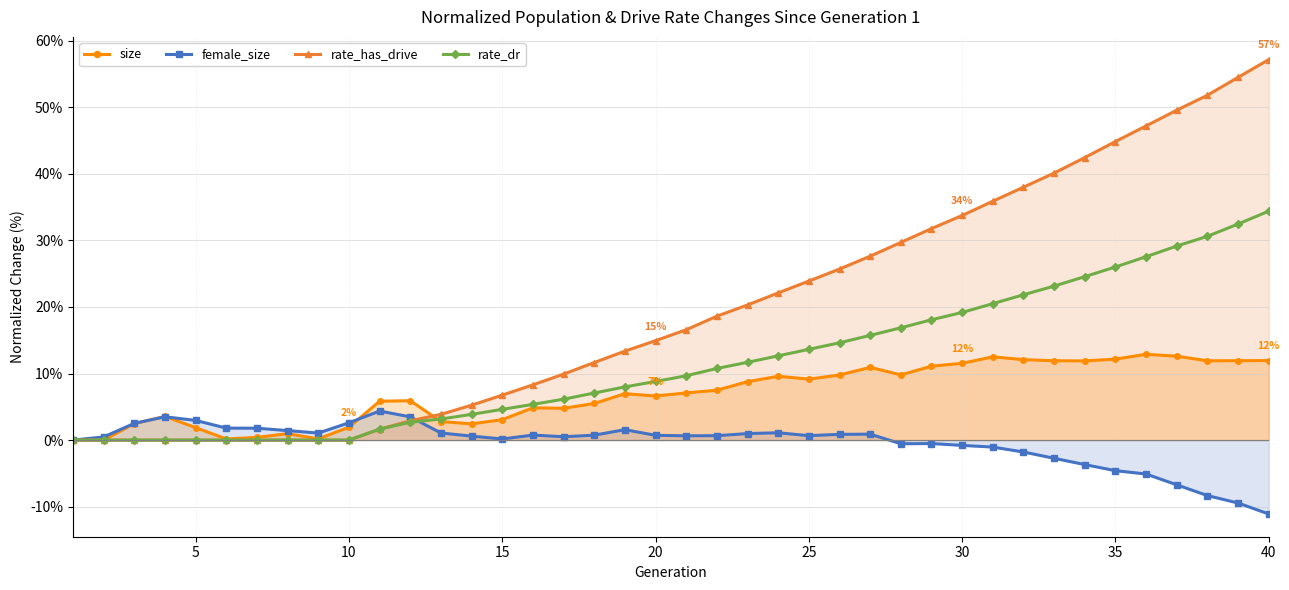

Rank the series by their maximum value, from lowest to highest.

female_size, size, rate_dr, rate_has_drive